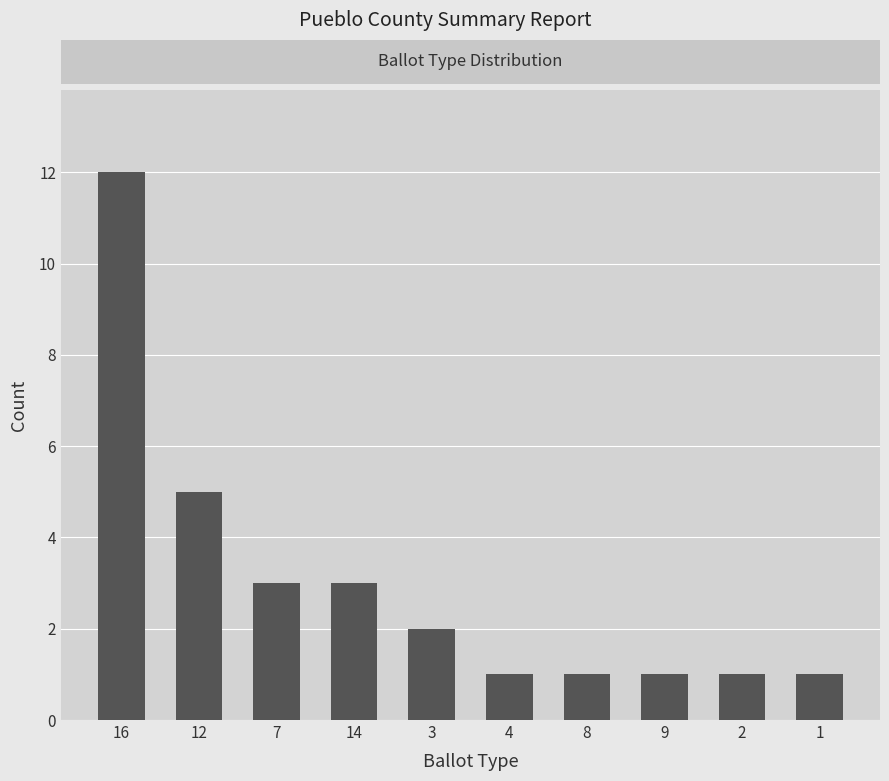

Where is the data nearest to the value 6?

12